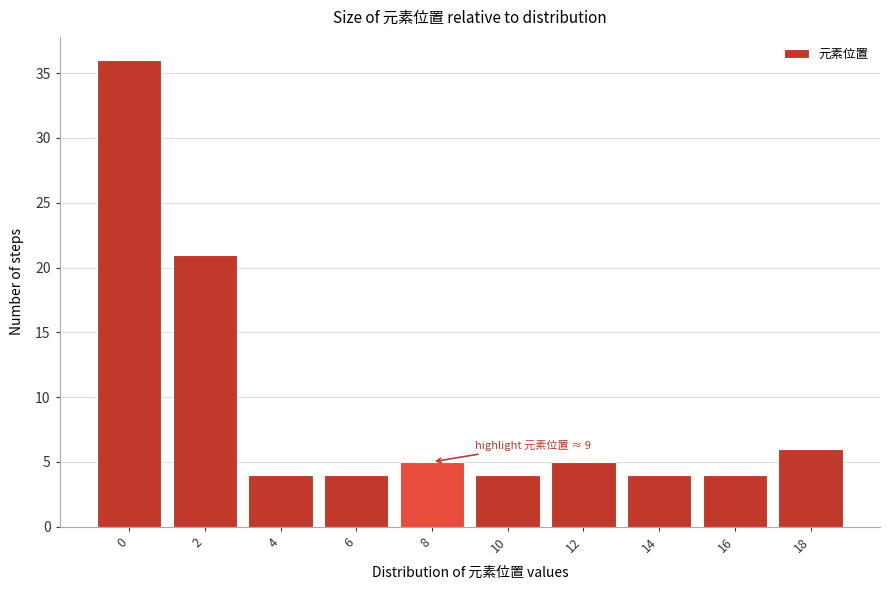

Reading right to left, extract all data points from this chart.

6	4	4	5	4	5	4	4	21	36